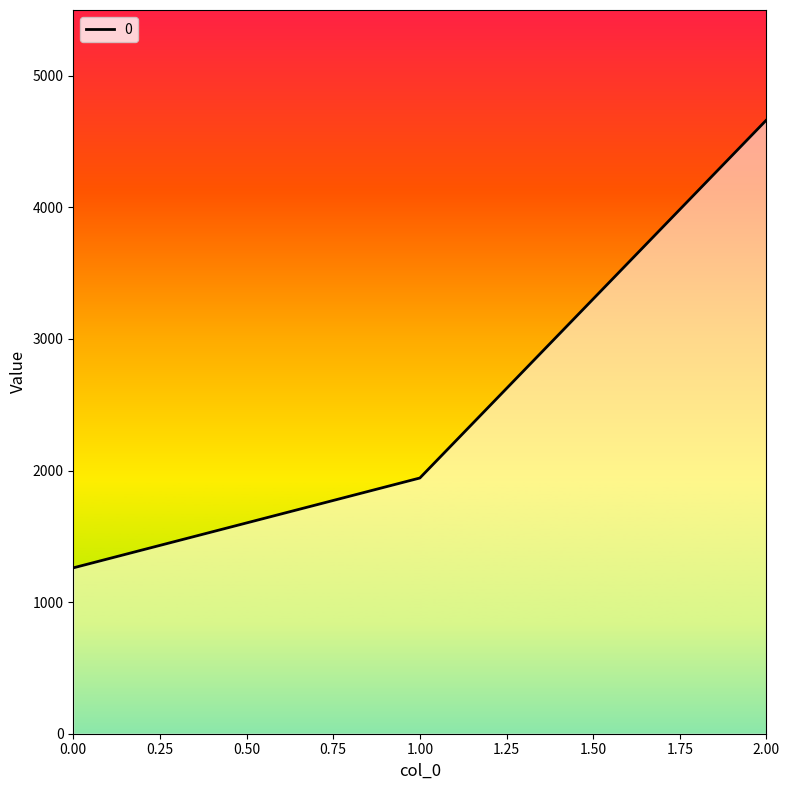

How many values are below 1943?

1